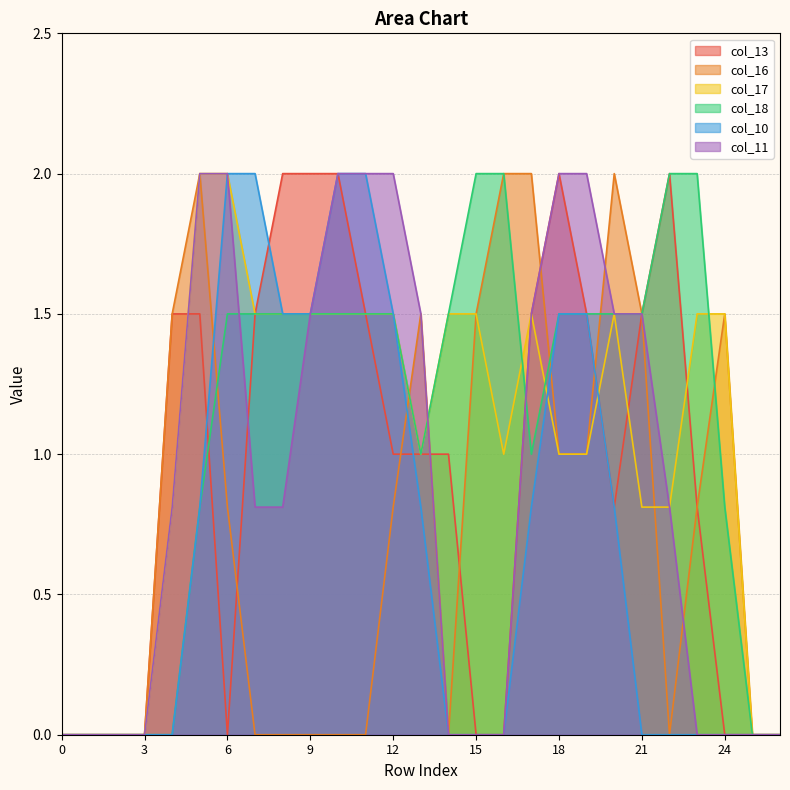

Which category has the highest value in the col_18 series?

15